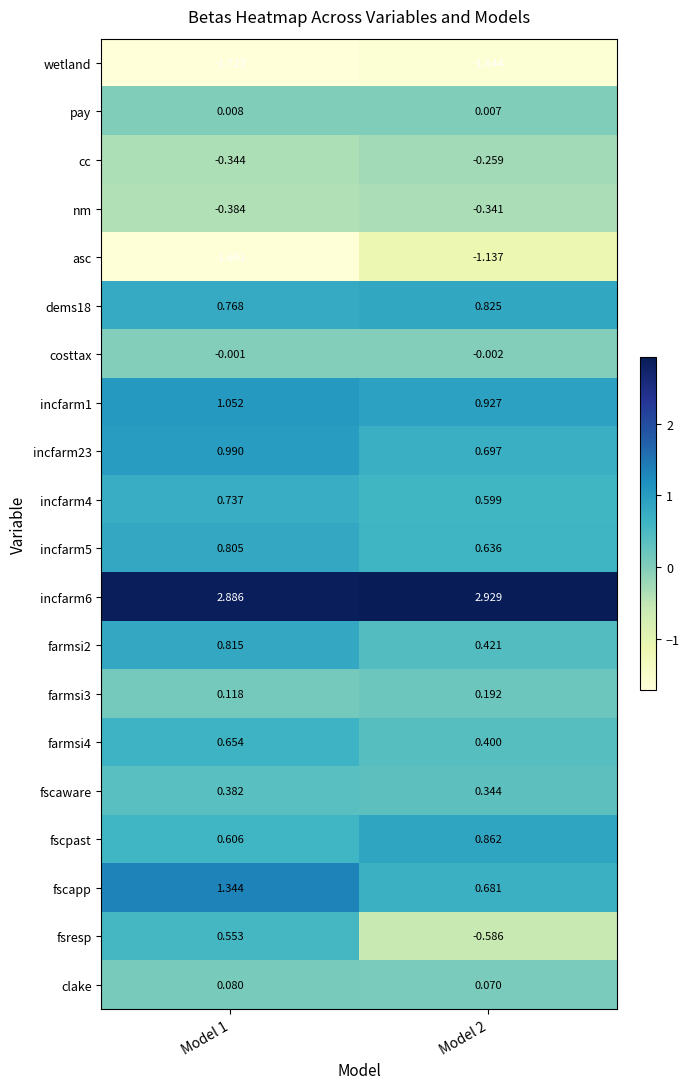

Is the value of costtax at Model 2 greater than the value of farmsi2 at Model 2?

No